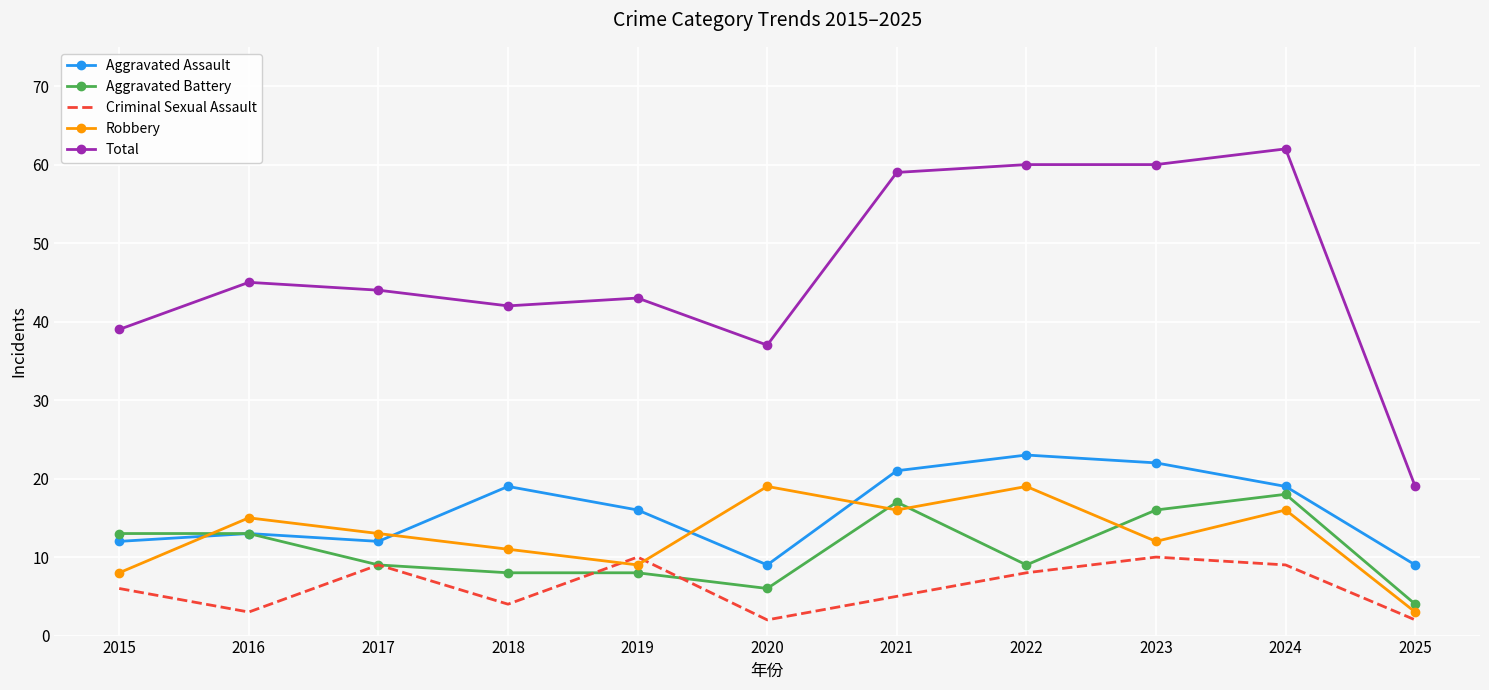

The Criminal Sexual Assault series shows 2 at 2021. True or false?

False